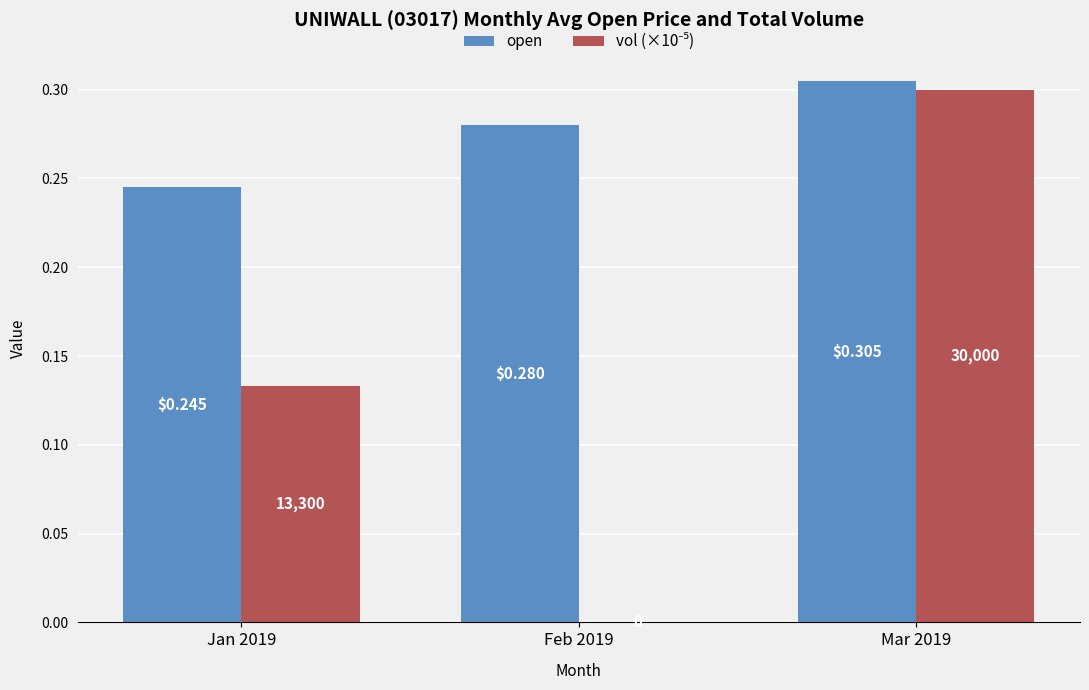

What is the label of the 2nd bar from the left?

Feb 2019